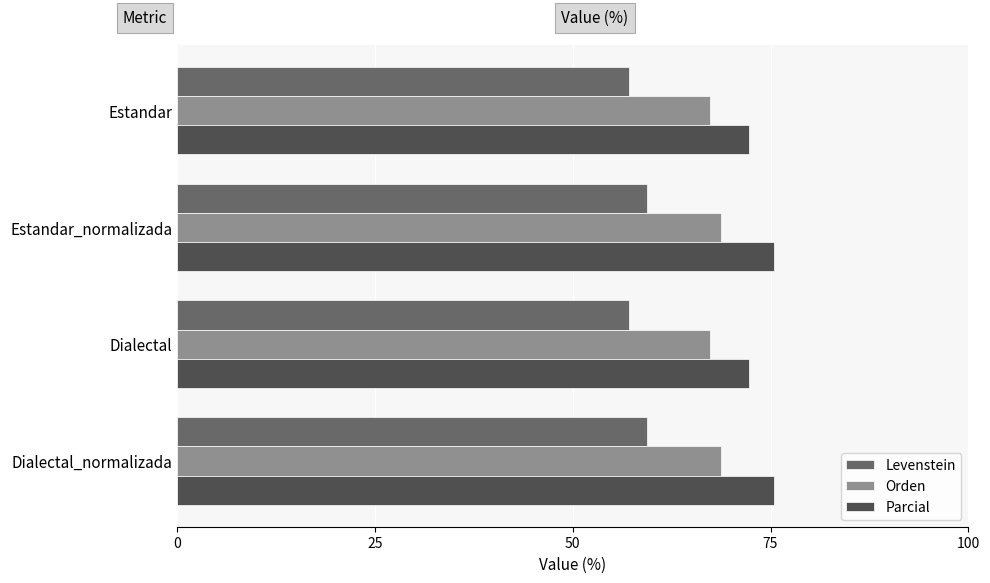

Which series has the largest total across all categories?

Parcial